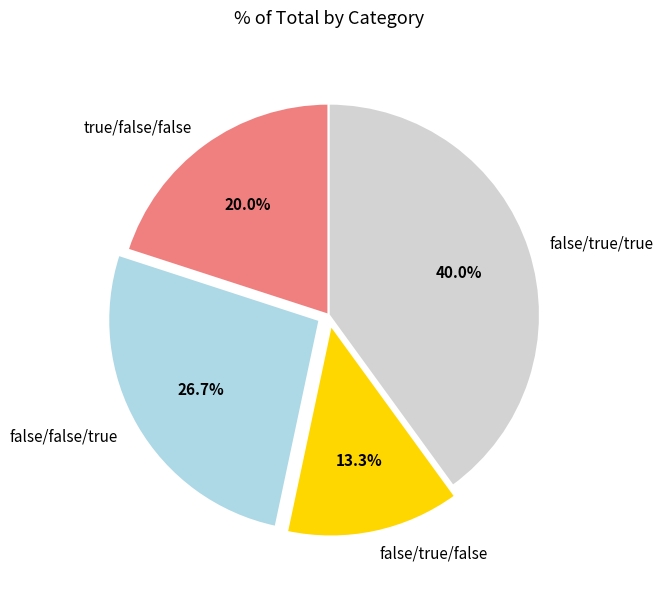

Is there any slice that represents more than half of the pie?

No